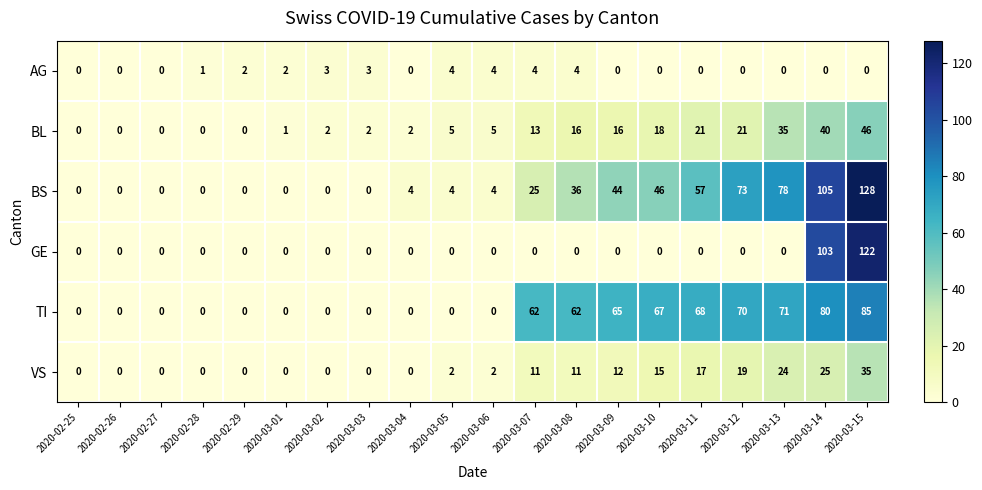

Is it true that AG equals 4 at 2020-03-05?

True